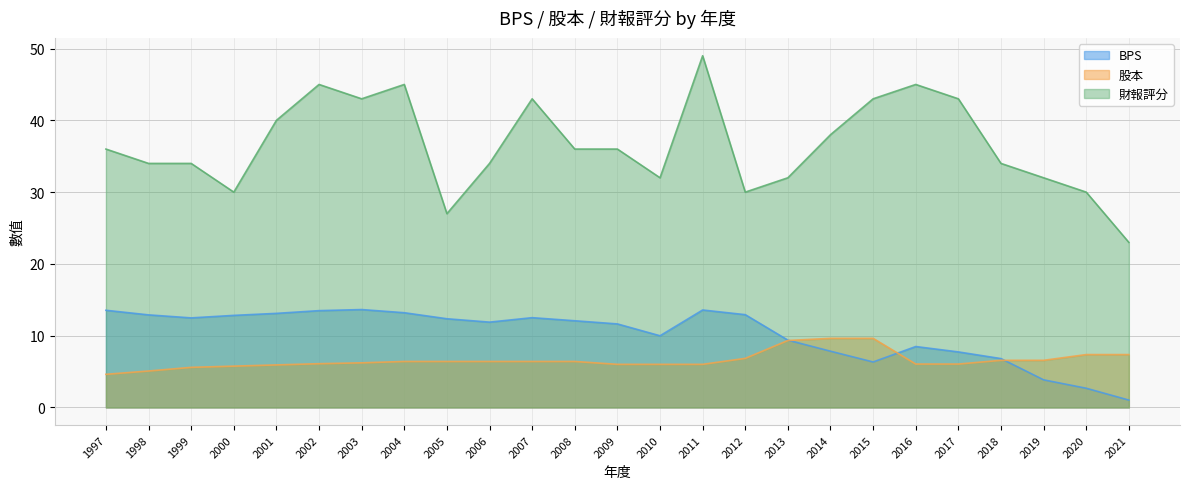

True or false: 股本 and 財報評分 intersect in this chart.

False